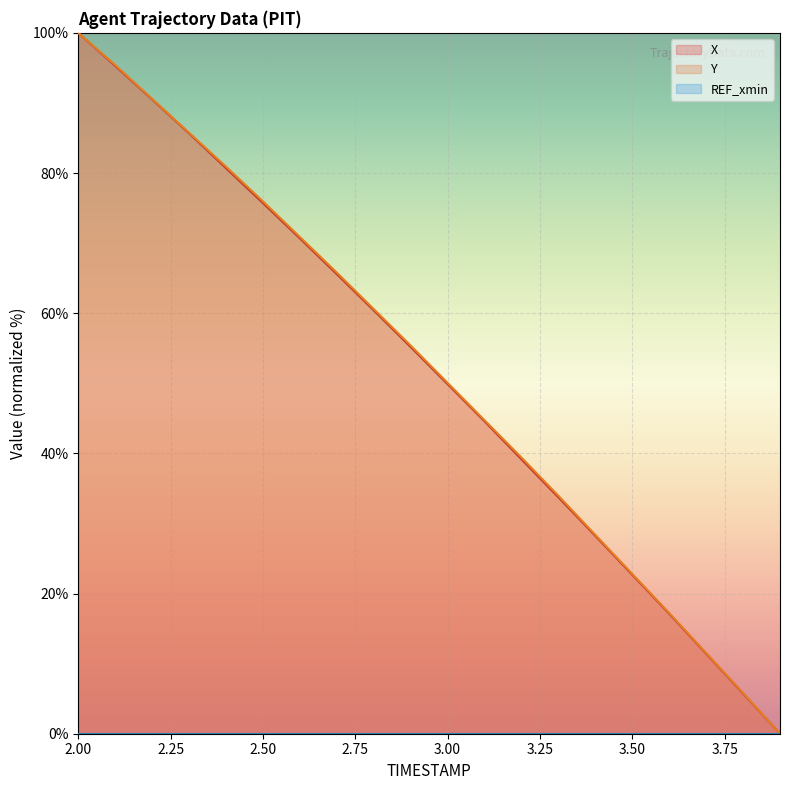

Reading left to right, transcribe all the data shown in this chart.

X: 100.0	95.3	90.5	85.7	80.7	75.7	70.7	65.6	60.4	55.2	49.9	44.6	39.1	33.7	28.2	22.7	17.1	11.4	5.7	0.0
Y: 100.0	95.4	90.6	85.7	80.9	76.0	70.9	65.8	60.6	55.4	50.1	44.7	39.4	34.0	28.4	22.8	17.2	11.5	5.8	0.0